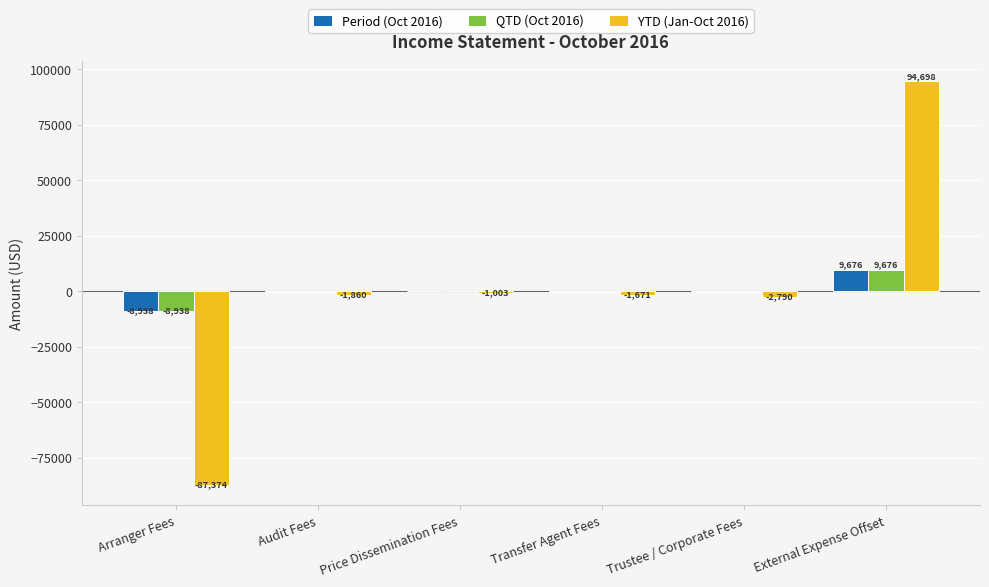

What are all the series names shown in the legend?

Period (Oct 2016), QTD (Oct 2016), YTD (Jan-Oct 2016)